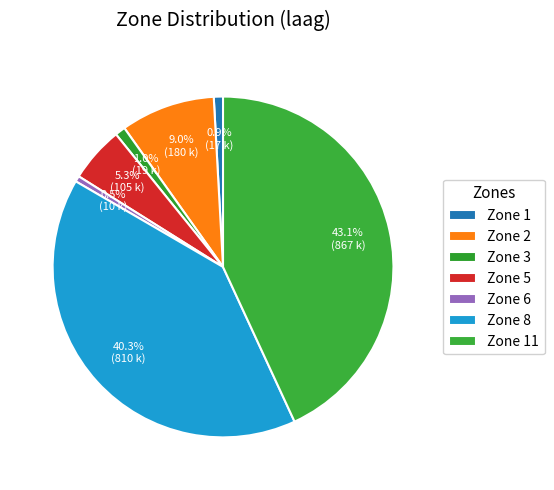

Is it true that Zone 1 is 11% of the pie?

False